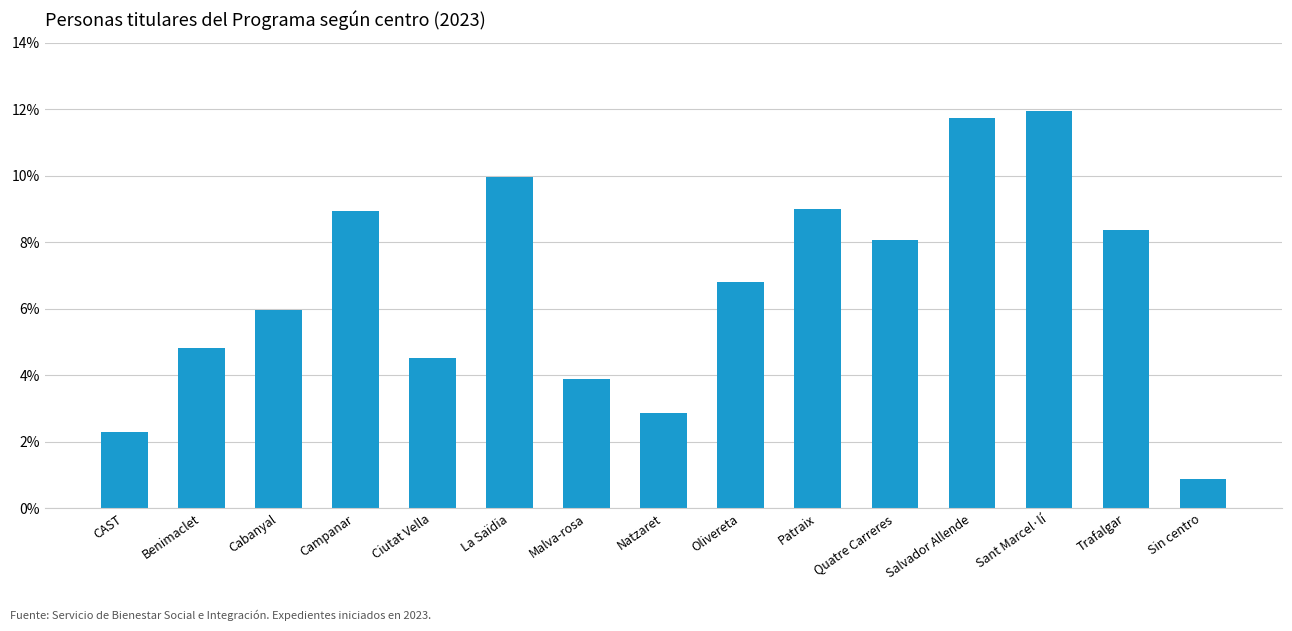

What is the average value?

0.1